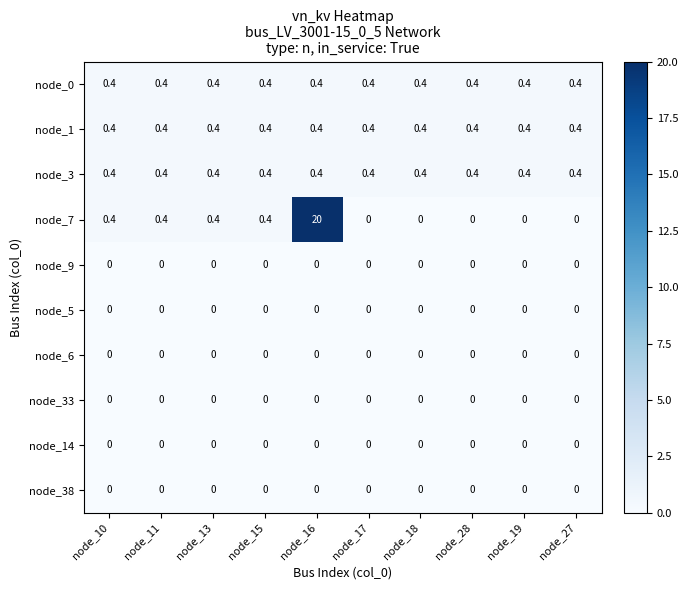

What is the spread (max minus min) of values at node_18?

0.4